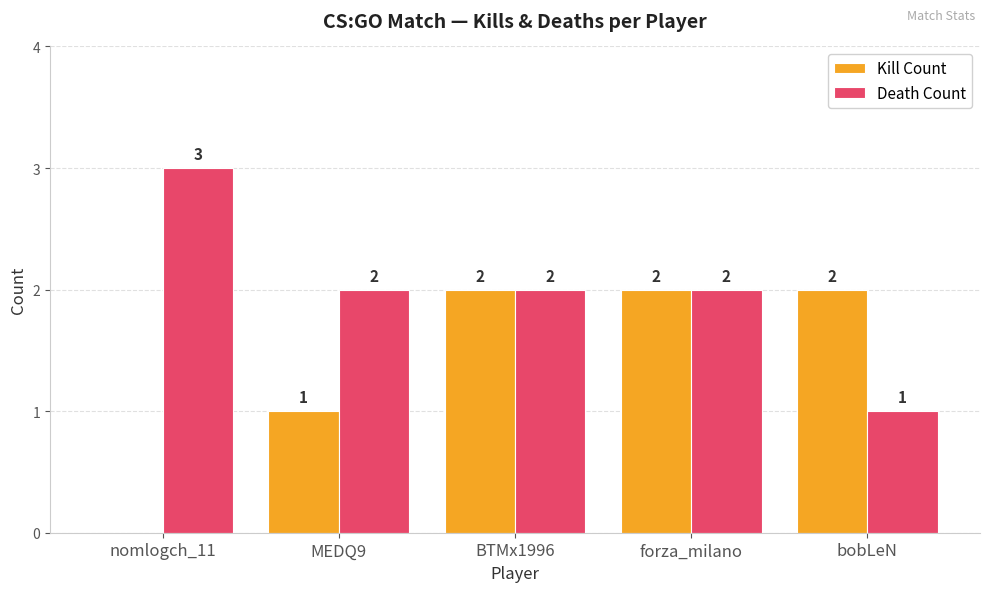

Does the chart contain stacked bars?

No